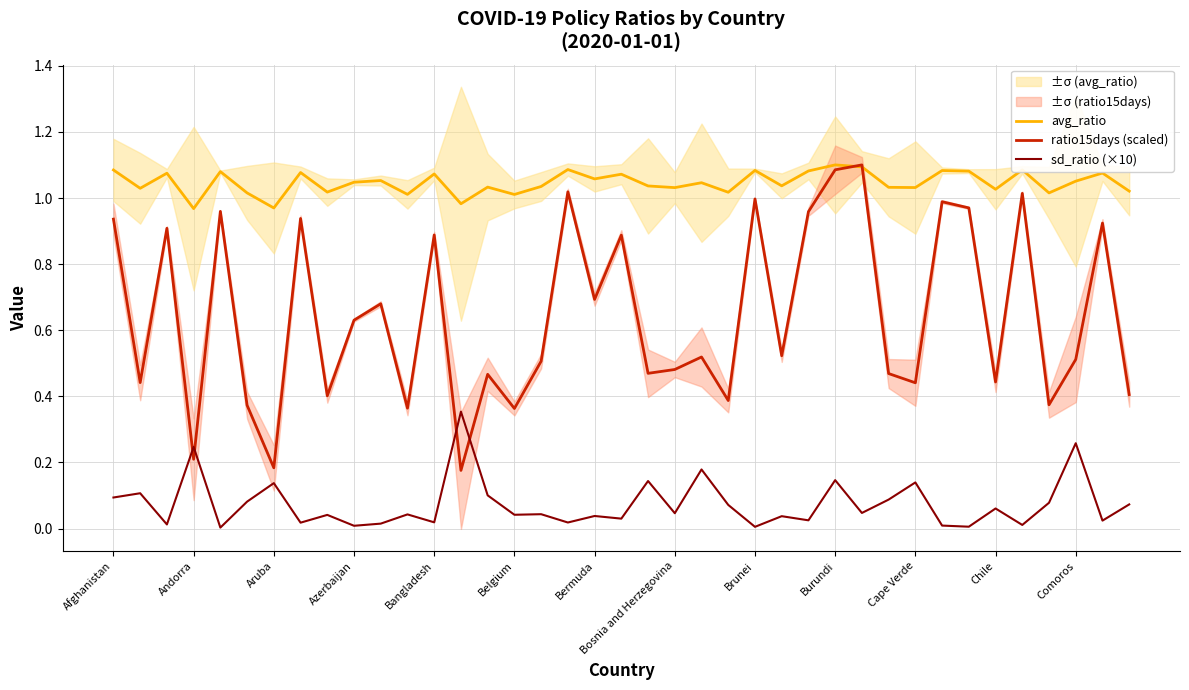

Does the chart have visible grid lines?

Yes